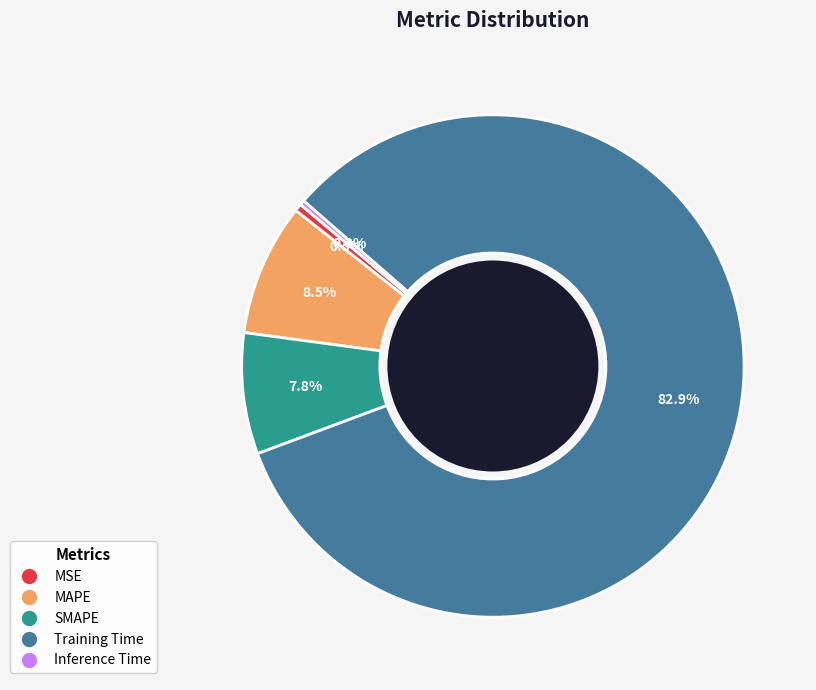

To the nearest percent, what is the combined percentage of SMAPE and MAPE?

16%